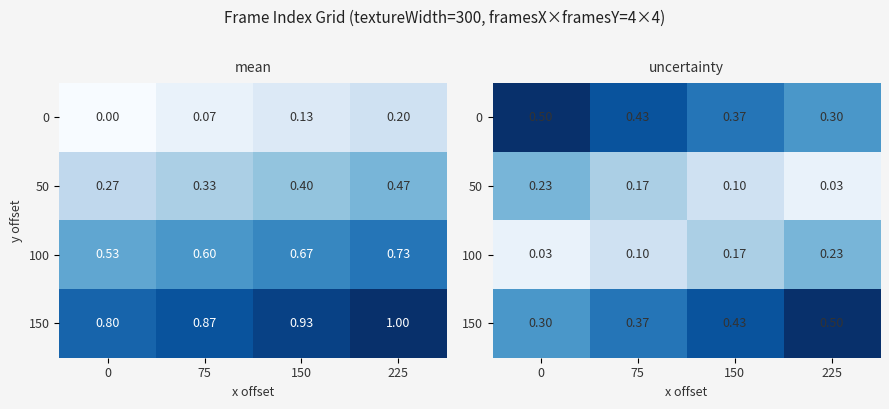

True or false: 150 has a value of 0.2 at 0.

False